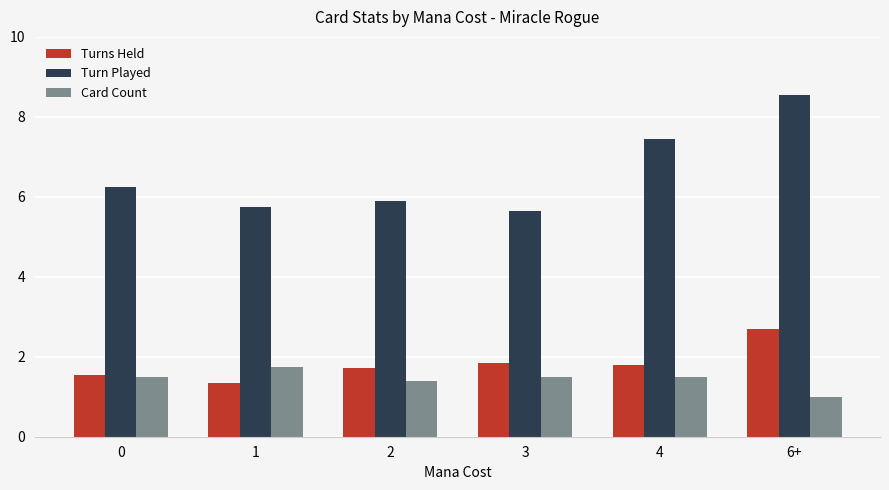

What is the sum of all Card Count values?

8.7